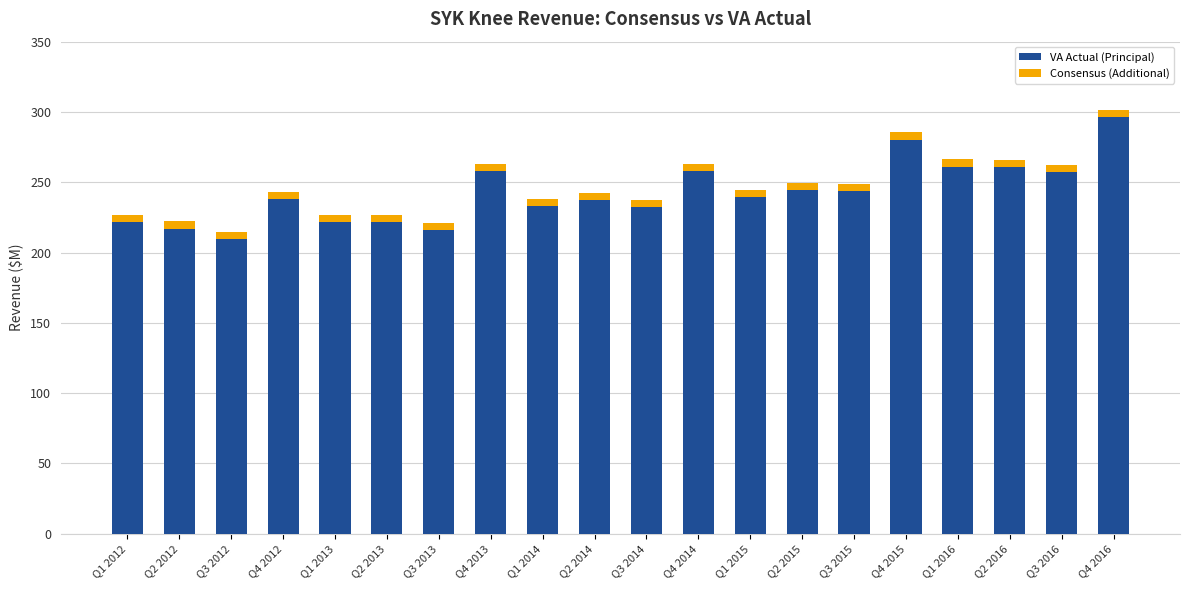

What are all the series names shown in the legend?

VA Actual (Principal), Consensus (Additional)